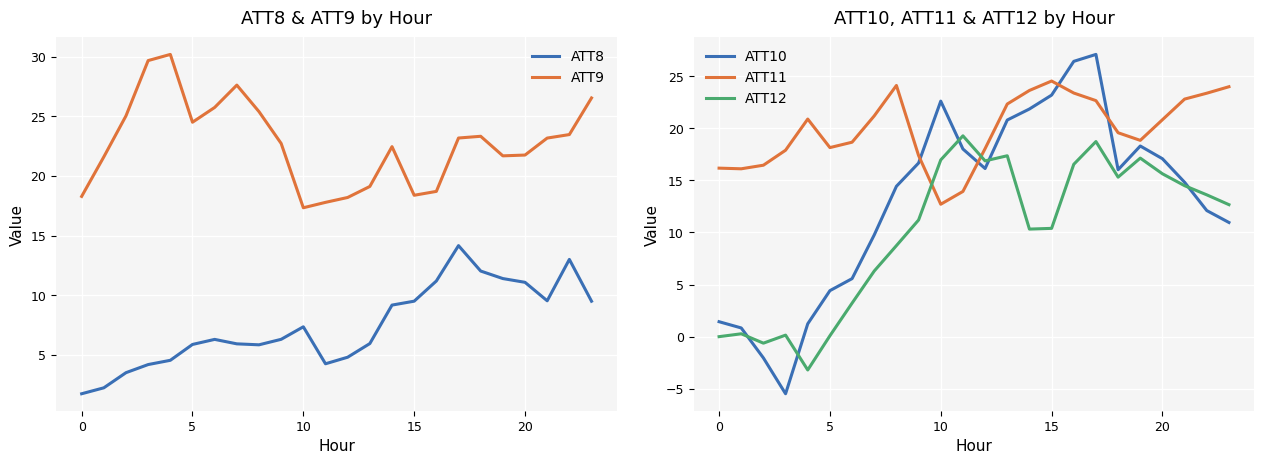

Is the value of ATT10 at 18 greater than the value of ATT8 at 12?

Yes